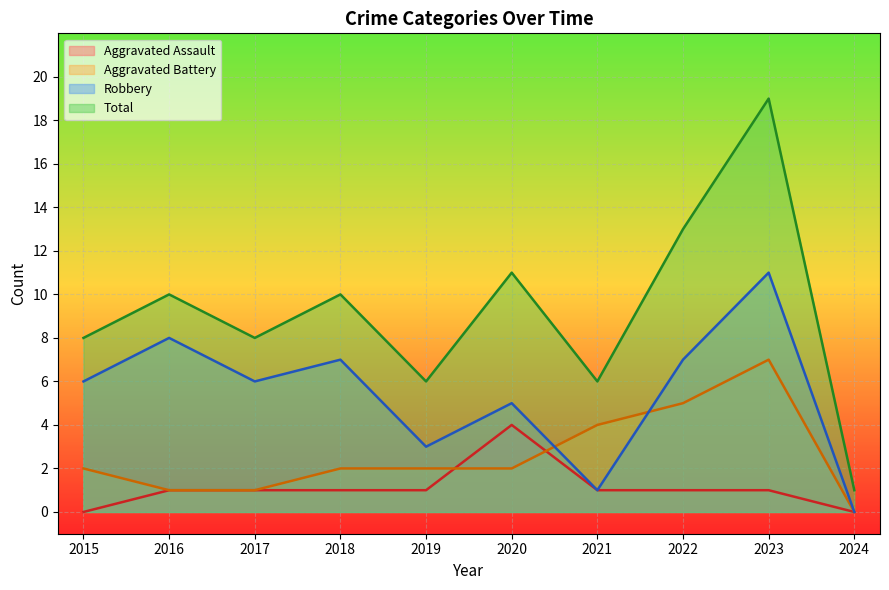

What is the spread (max minus min) of values at 2021?

5